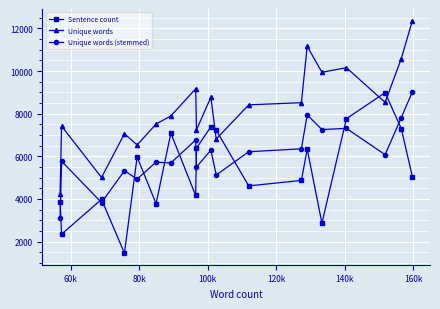

Which series has the largest total across all categories?

Unique words